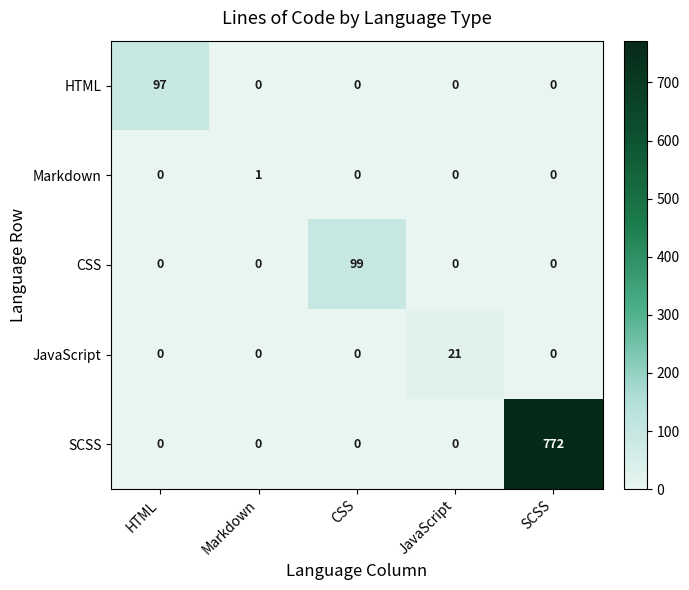

Which category has the highest value across all series?

SCSS